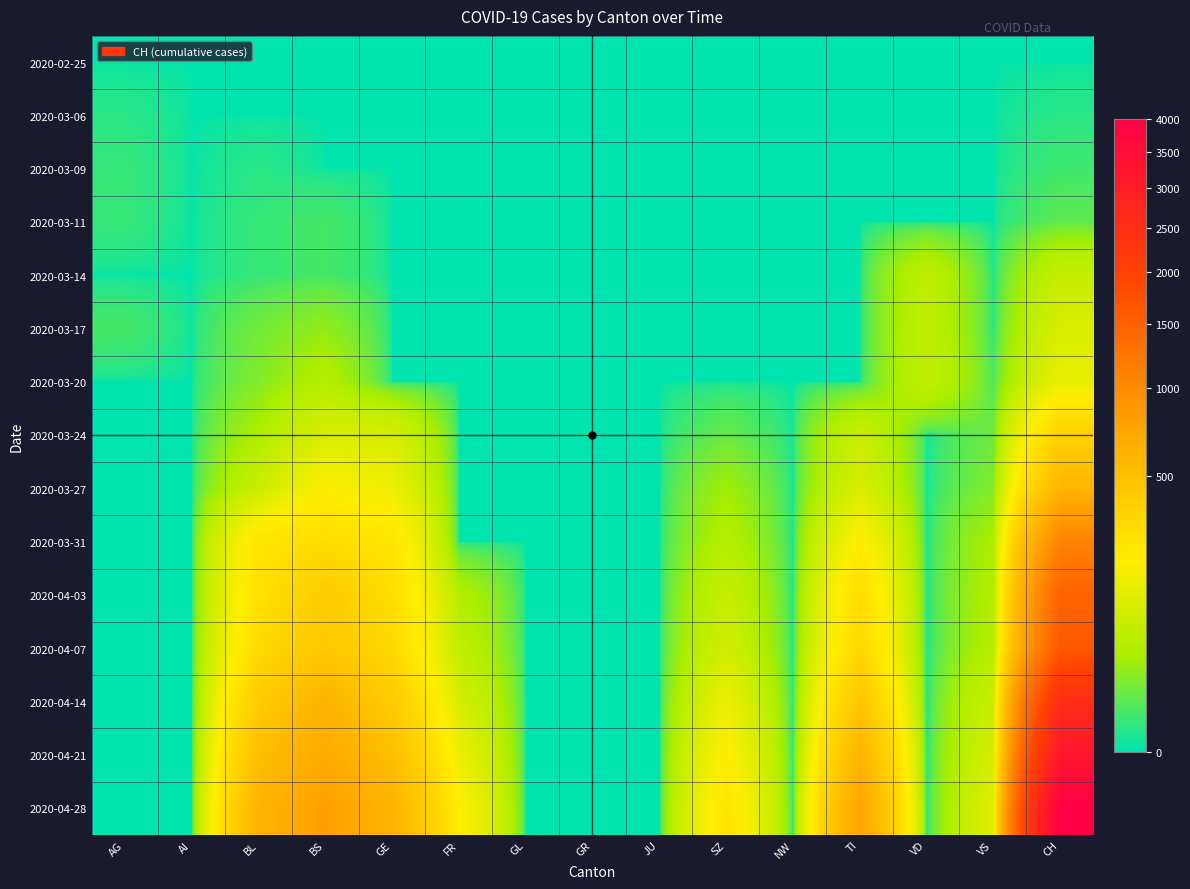

Rank the series at BS from lowest to highest value.

2020-02-25, 2020-03-06, 2020-03-09, 2020-03-11, 2020-03-14, 2020-03-17, 2020-03-20, 2020-03-24, 2020-03-27, 2020-03-31, 2020-04-03, 2020-04-07, 2020-04-14, 2020-04-21, 2020-04-28